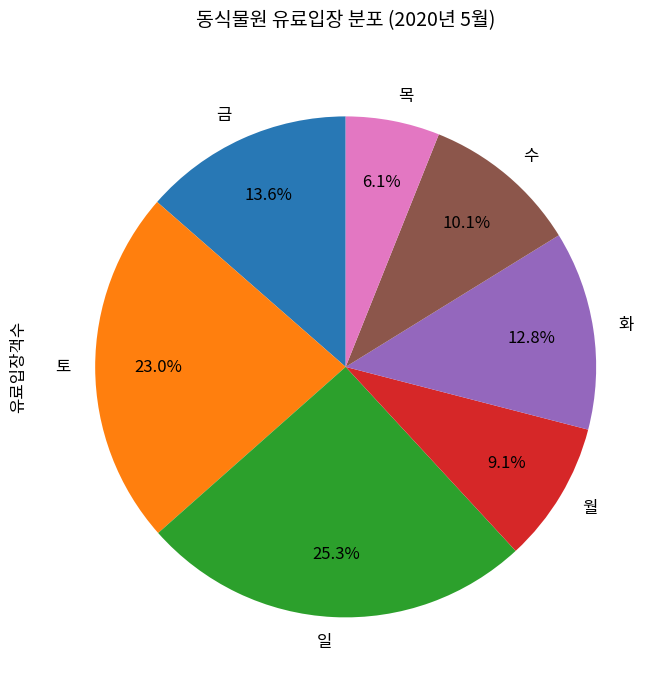

Between 일 and 화, which is larger?

일